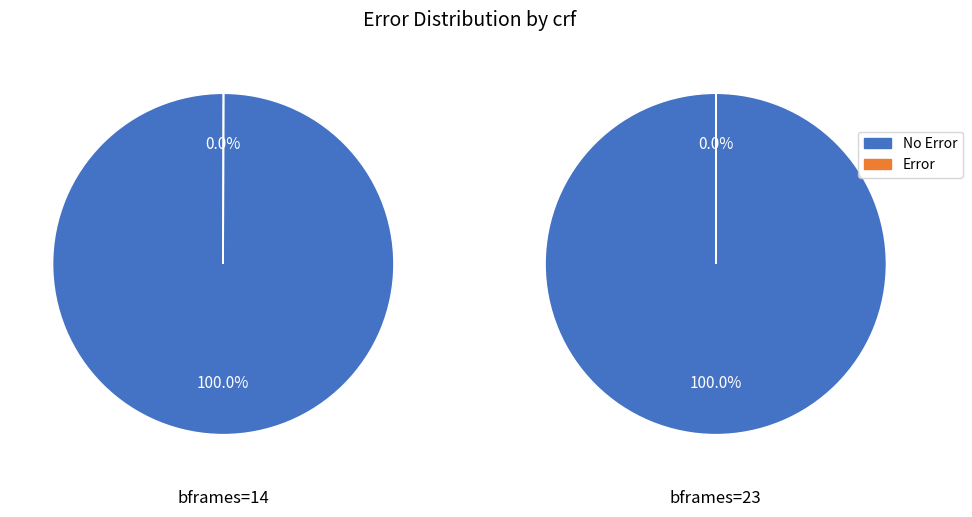

Is the sum of 0 and 0 greater than half?

No